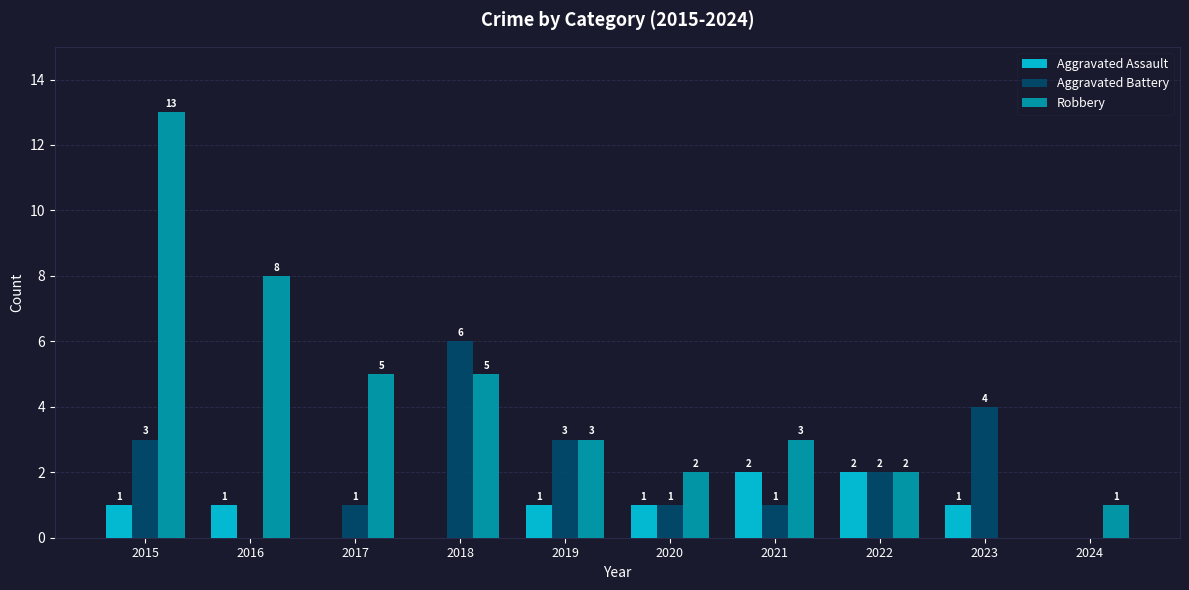

Between 2018 and 2019, which series saw the biggest shift?

Aggravated Battery